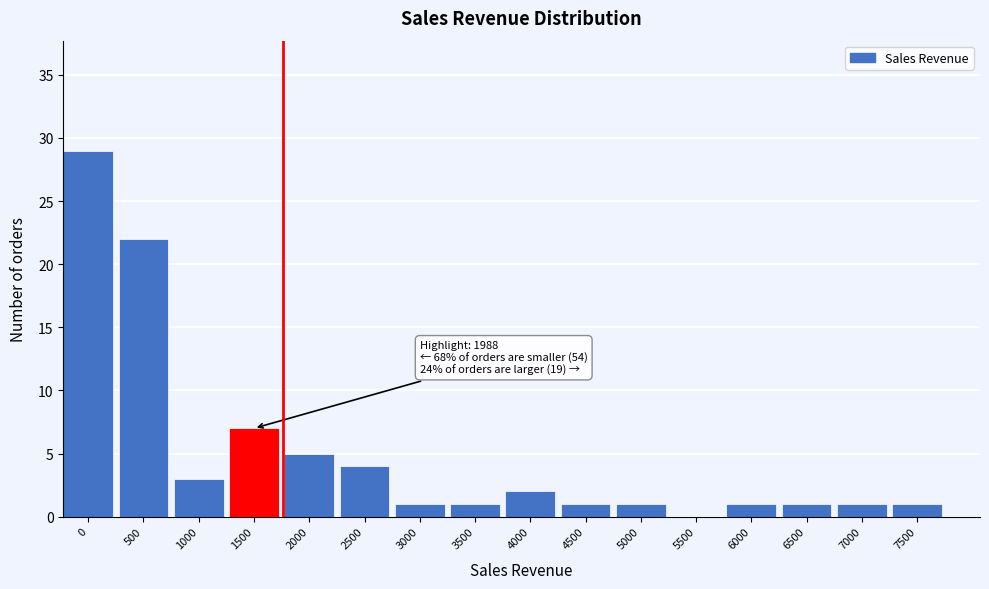

Reading left to right, what are all the values shown in this chart?

0=29	500=22	1000=3	1500=7	2000=5	2500=4	3000=1	3500=1	4000=2	4500=1	5000=1	5500=0	6000=1	6500=1	7000=1	7500=1